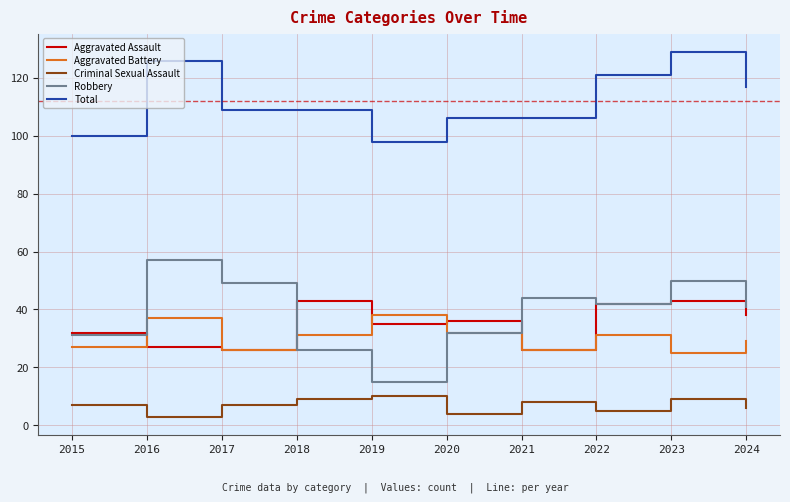

What is the maximum value for Robbery?

57